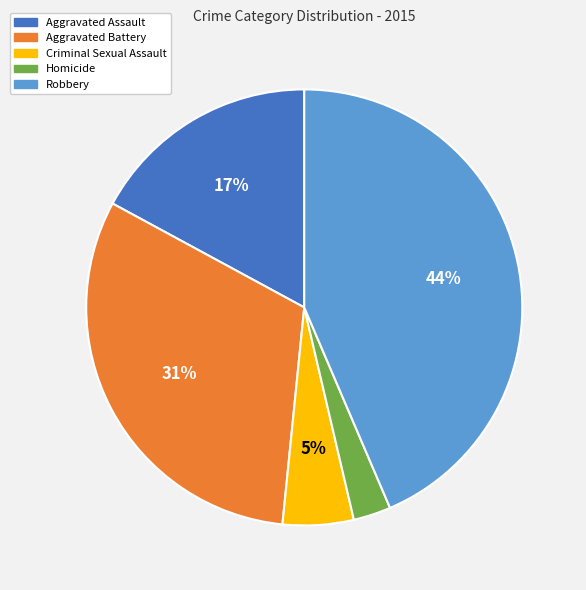

What is the ratio of the value at Criminal Sexual Assault to the value at Aggravated Assault?

0.3